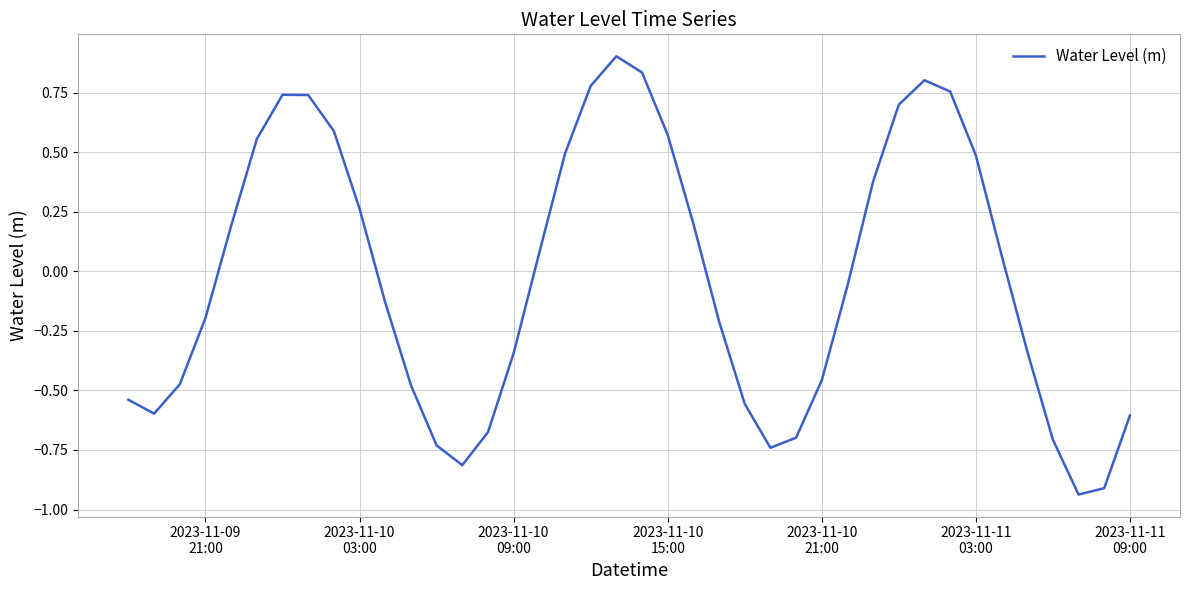

What is the difference between the maximum and minimum values?

1.8